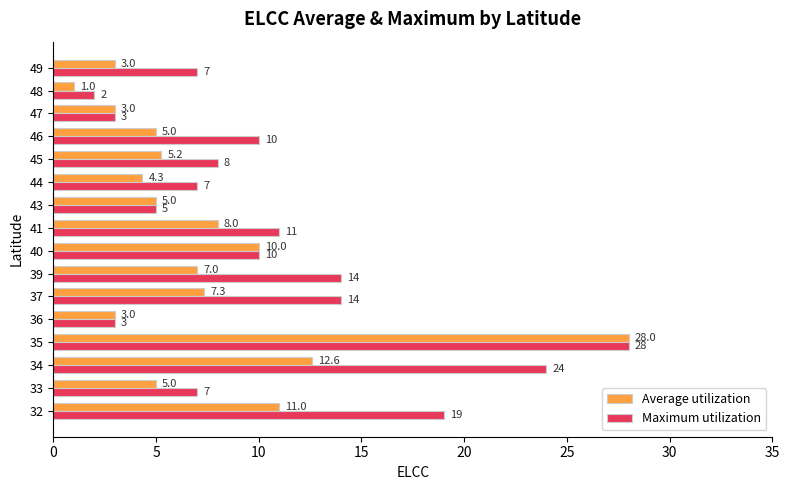

Which series has the largest total across all categories?

Maximum utilization